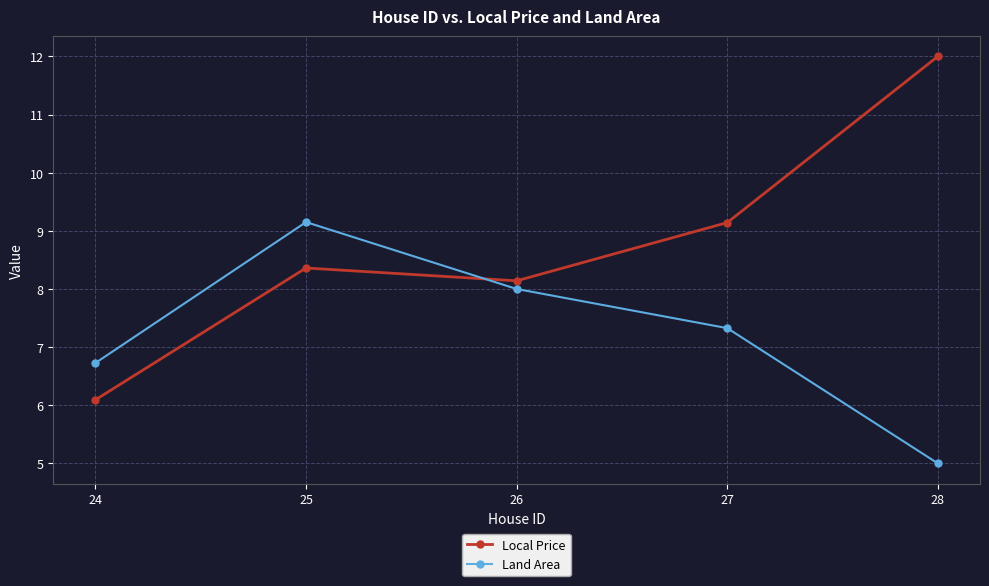

How many values in the Local Price series exceed 8?

4